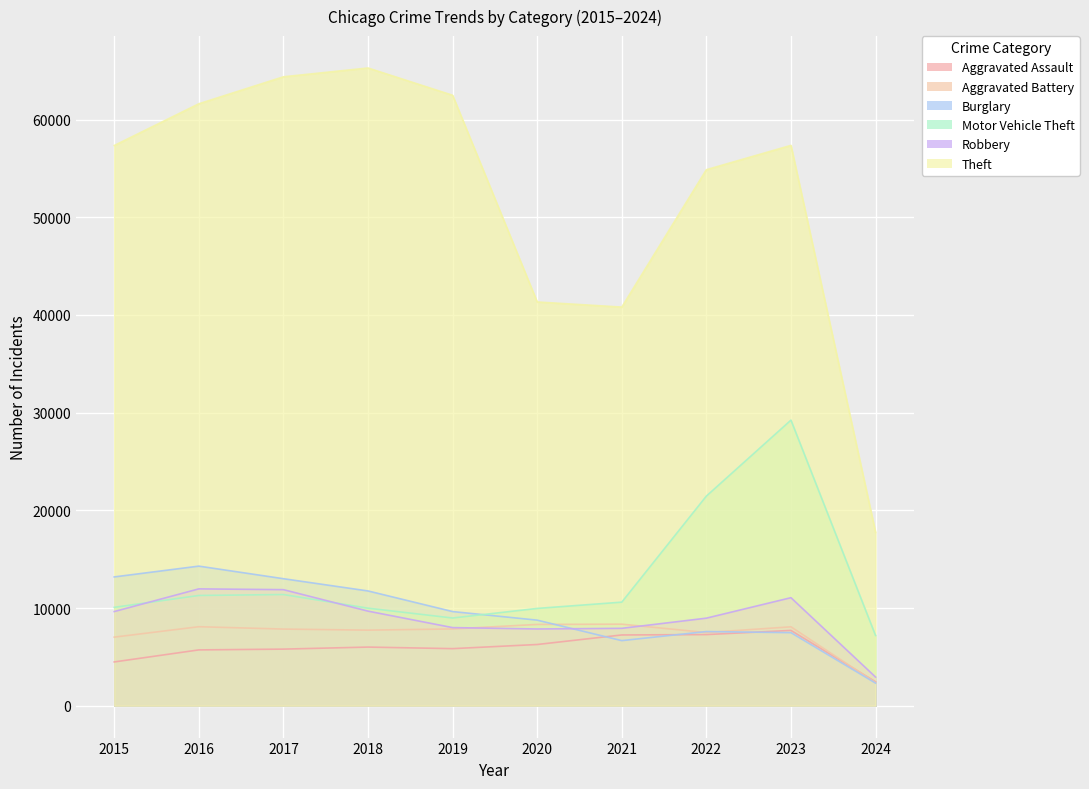

Which category has the lowest value in the Theft series?

2024